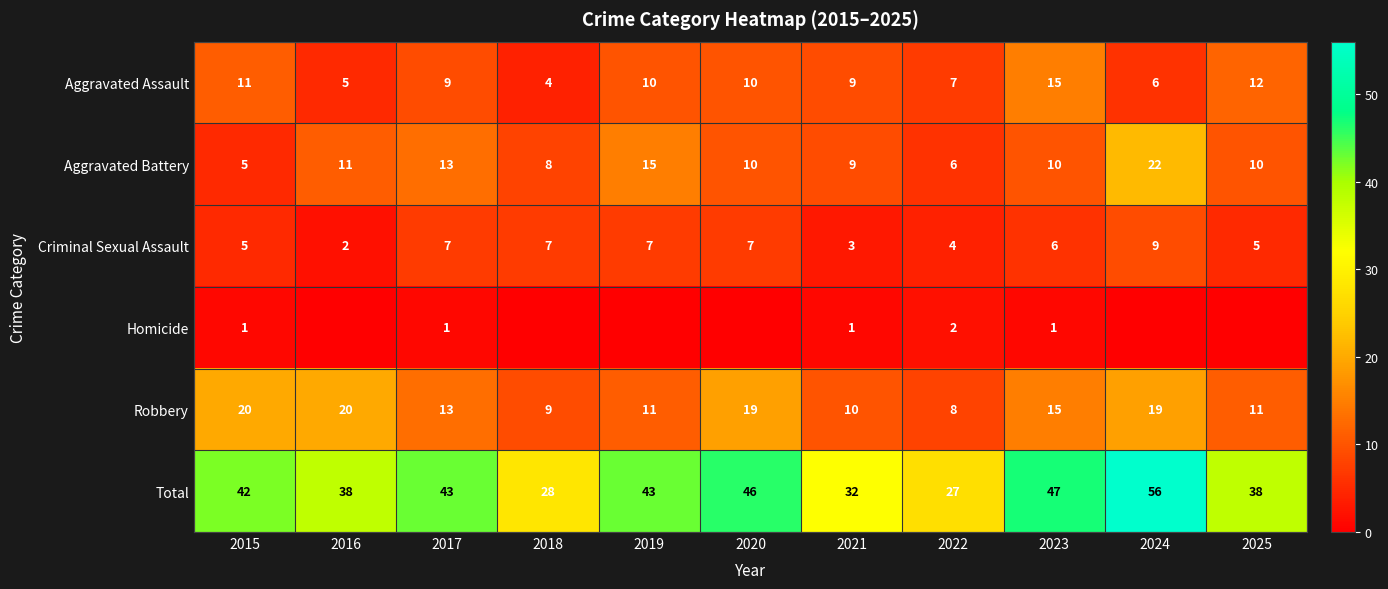

Rank the categories by Homicide value from lowest to highest.

2016, 2018, 2019, 2020, 2024, 2025, 2015, 2017, 2021, 2023, 2022